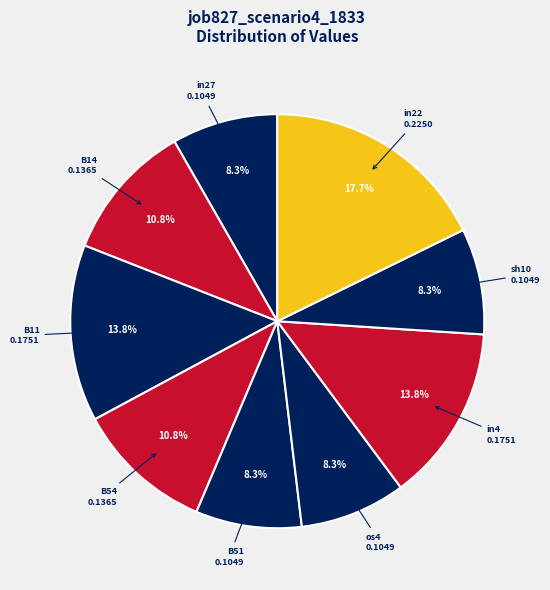

How many segments does this pie chart have?

9